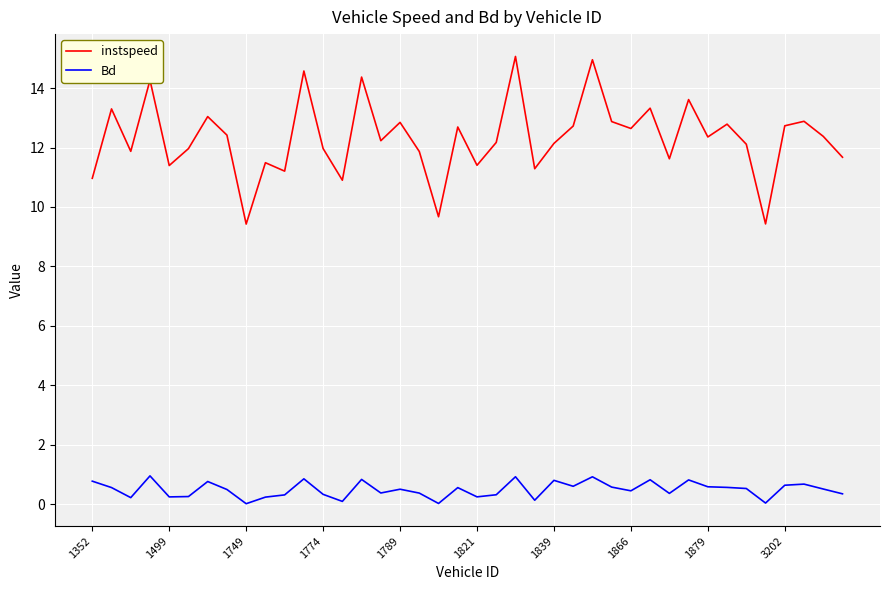

What is the difference between the second highest and second lowest values in the instspeed series?

5.5